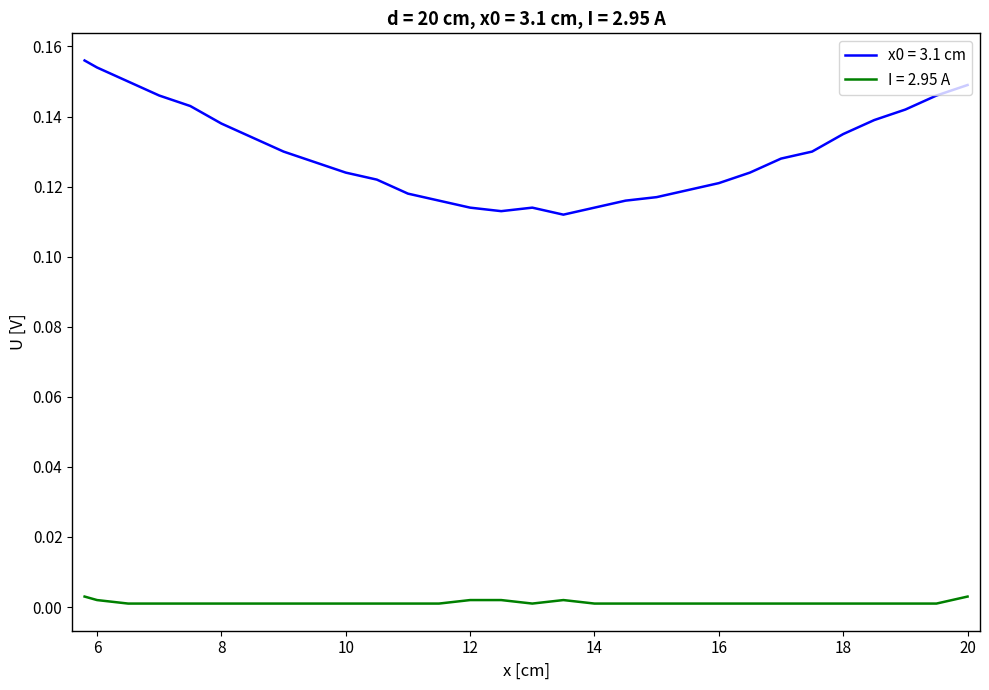

Does the chart display data point markers on the line(s)?

No